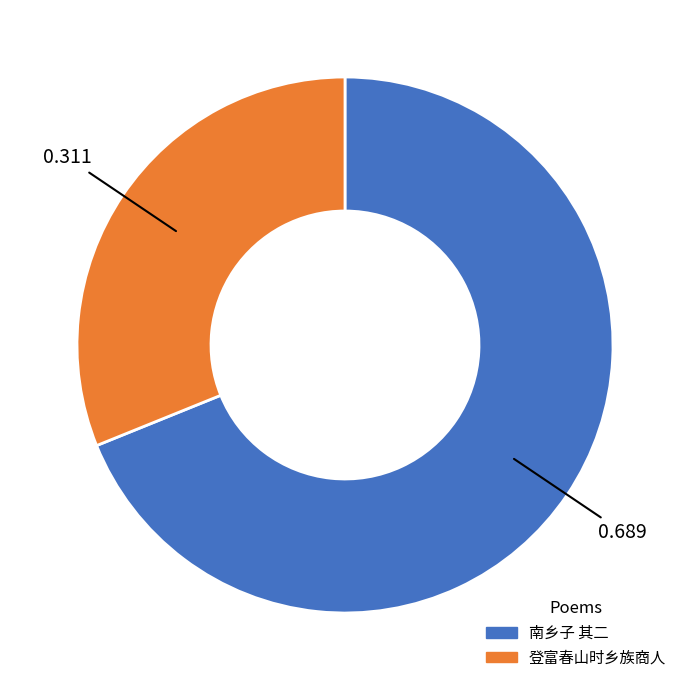

Does any single category account for the majority?

Yes